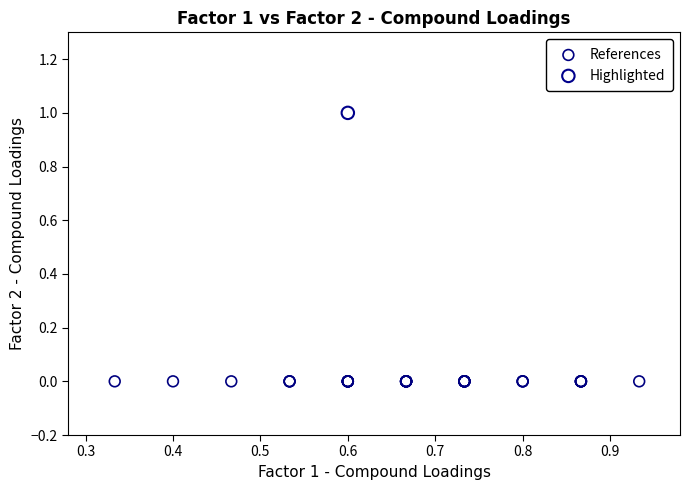

What are all the series names shown in the legend?

References, Highlighted